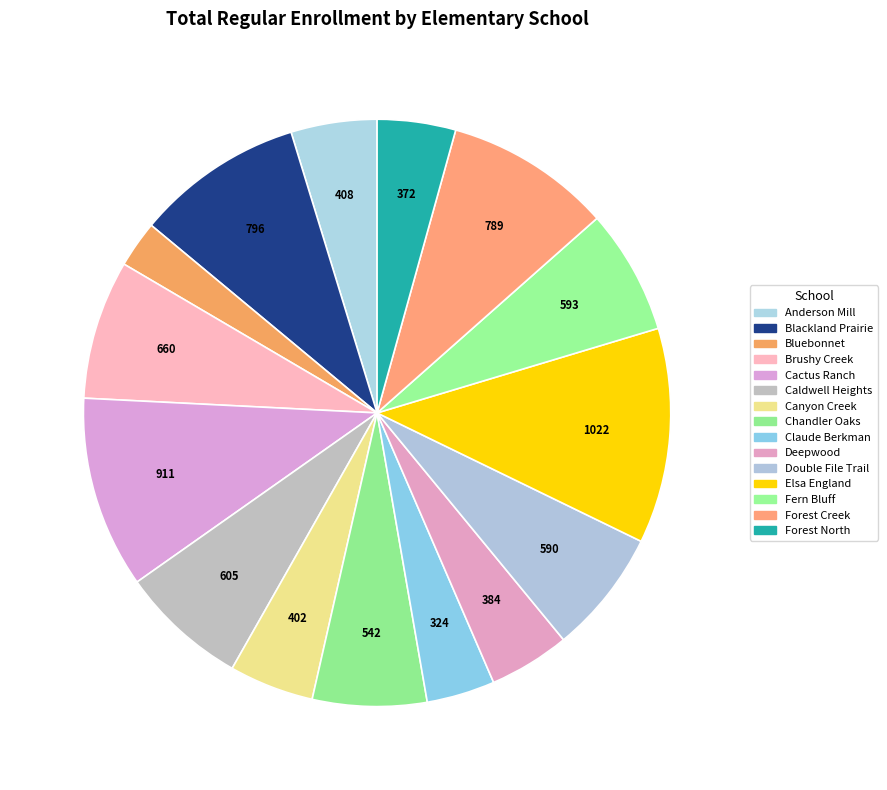

How many segments does this pie chart have?

15